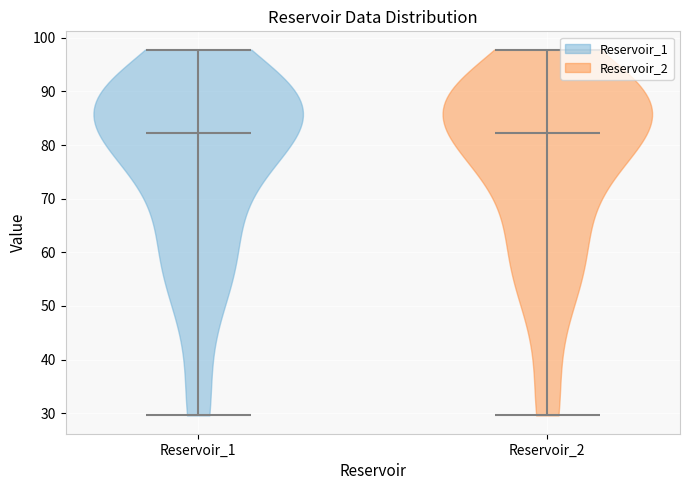

What is the highest point the violin for Reservoir_1 reaches on the y-axis? The values are not printed on the chart, so give them approximately, as read against the axis.

98